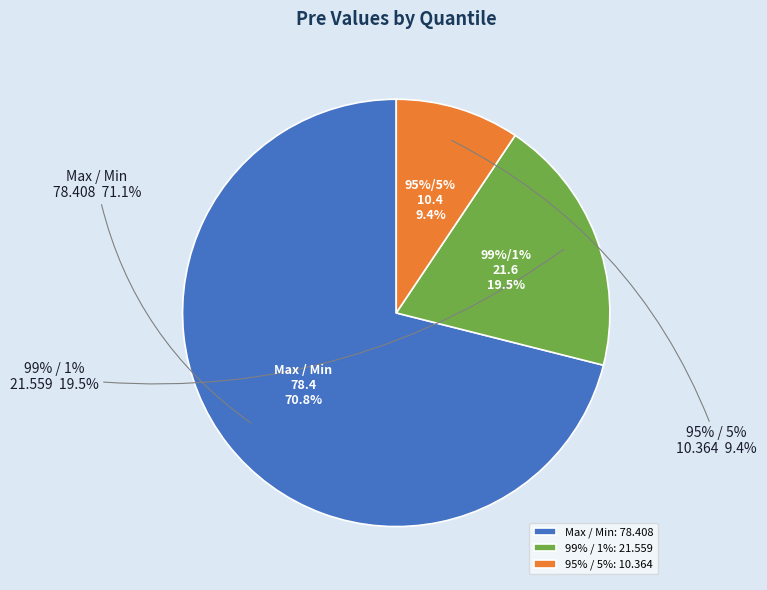

Is Max / Min the majority of the pie?

Yes